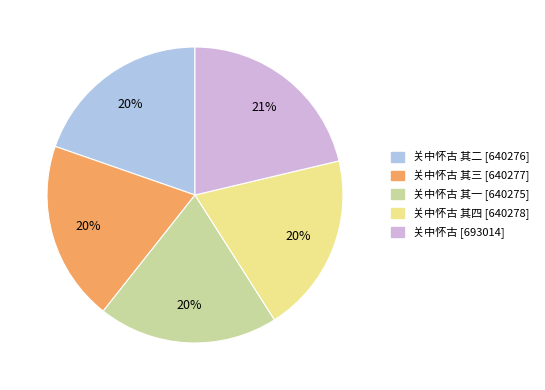

To the nearest percent, what is the average slice percentage?

20%